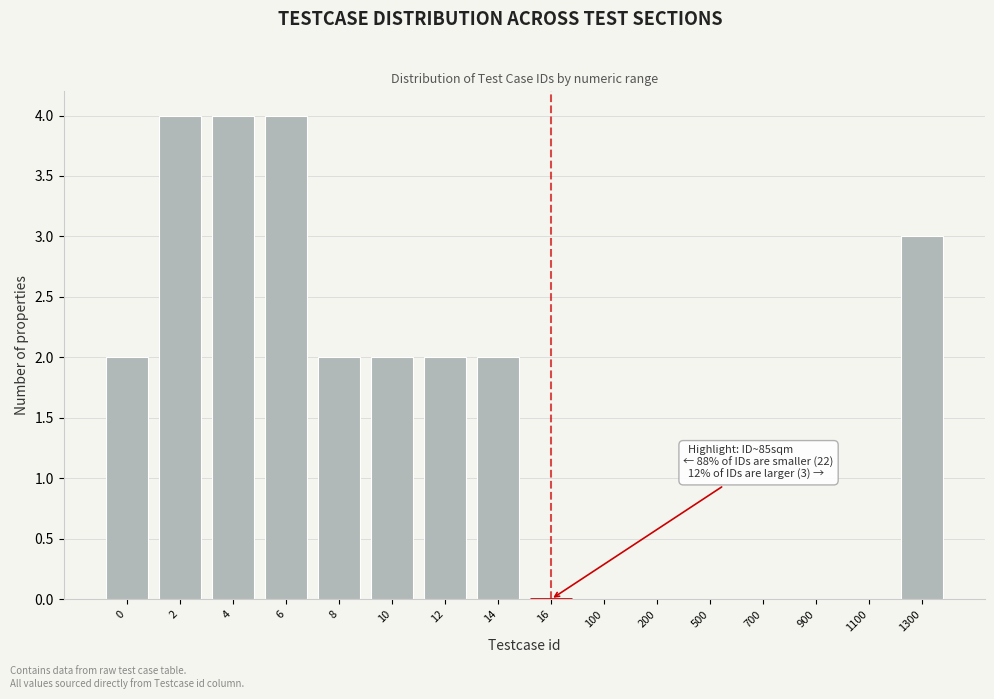

Reading right to left, list all the values displayed in this chart.

1300=3	1100=0	900=0	700=0	500=0	200=0	100=0	16=0	14=2	12=2	10=2	8=2	6=4	4=4	2=4	0=2